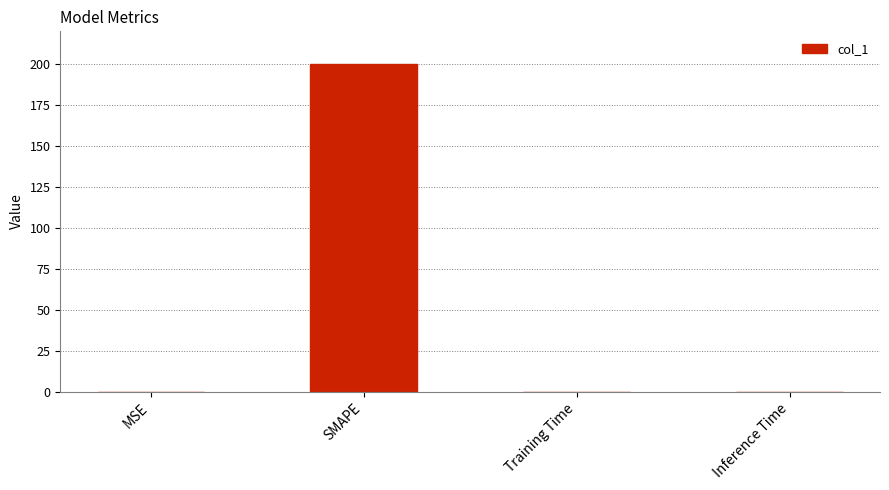

What value does the data have at SMAPE?

200.0